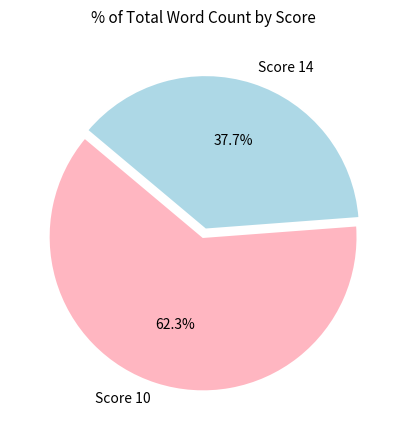

Combined, what portion of the pie is Score 14 and Score 10?

100.0%